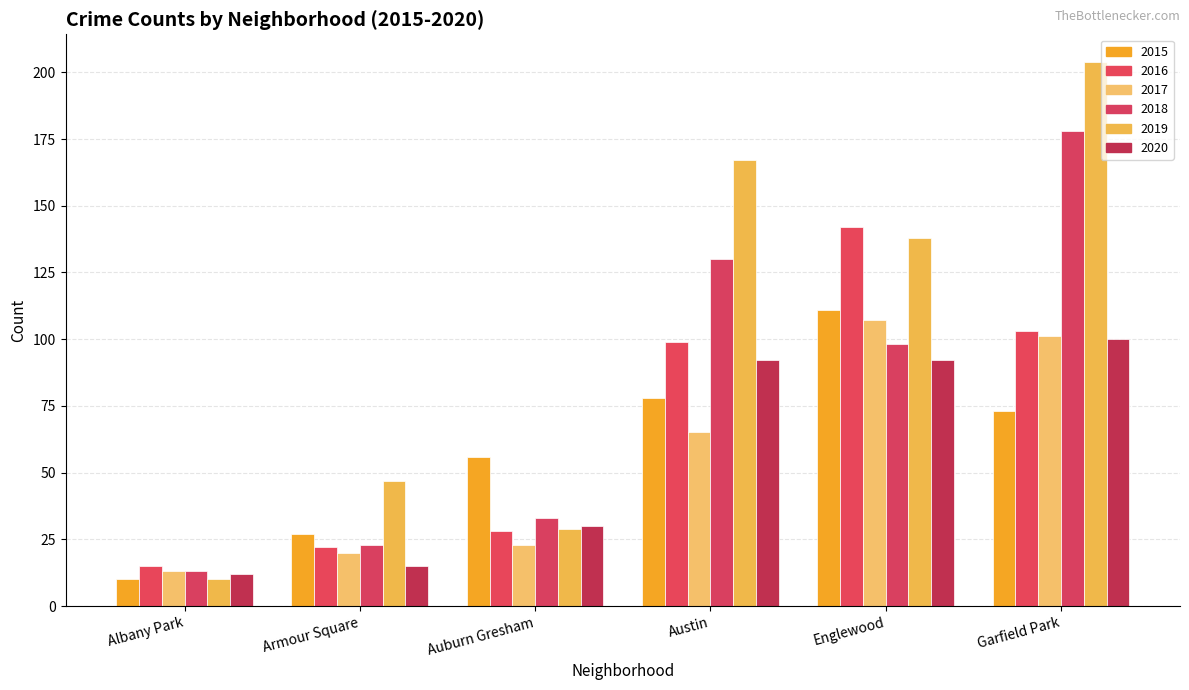

What is the minimum value for 2020?

12